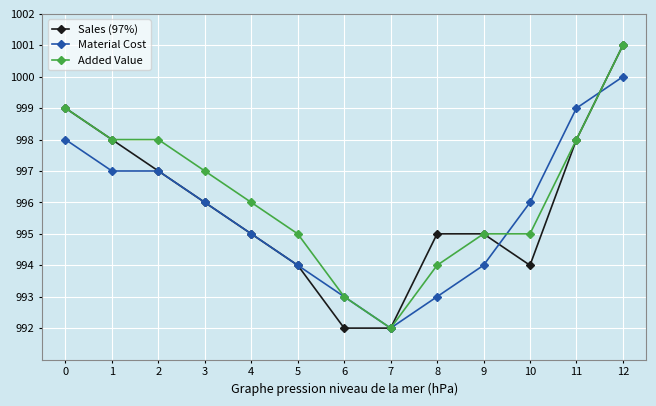

Which label corresponds to the largest value in the chart?

12